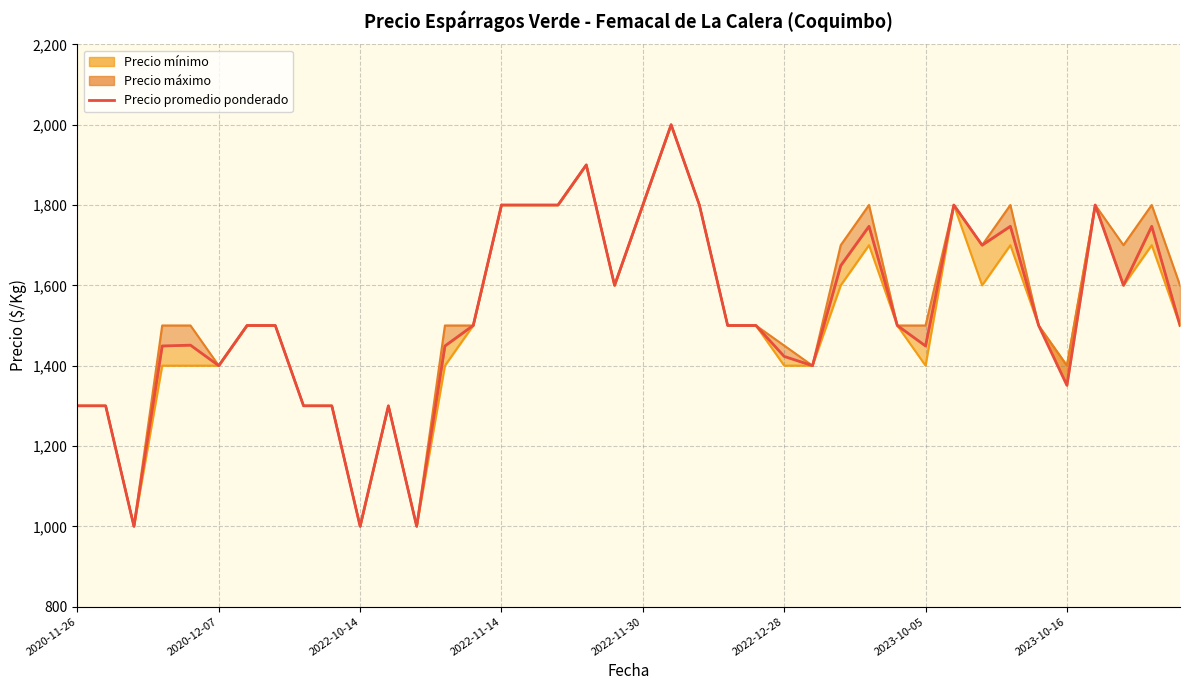

How many data points are less than 1500?

16